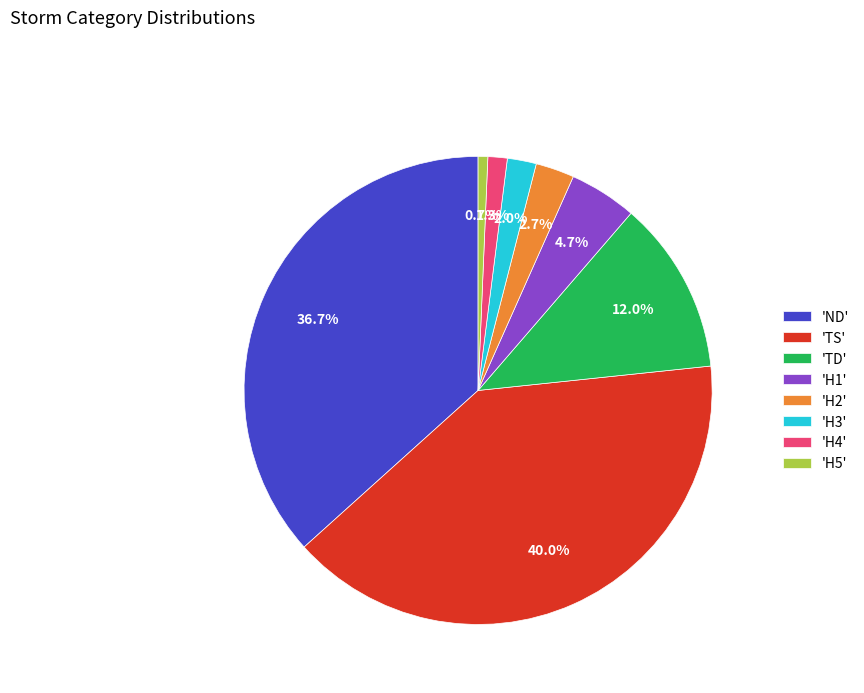

Does any single category account for the majority?

No